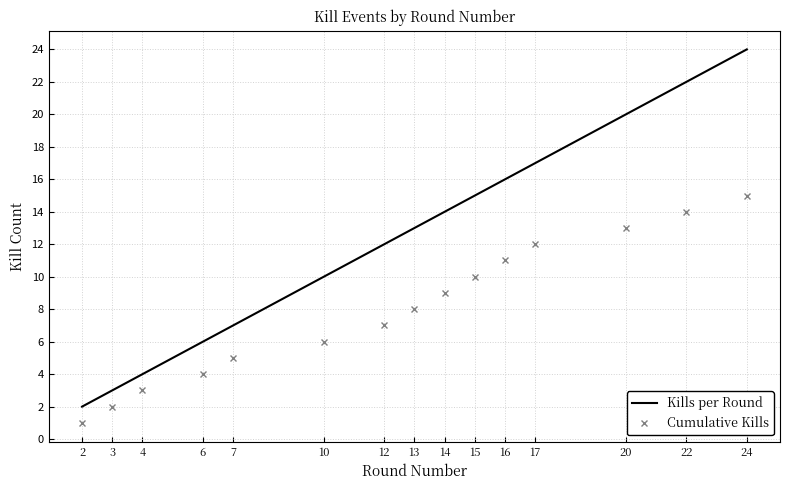

What is the difference between the highest and lowest values at 6?

2